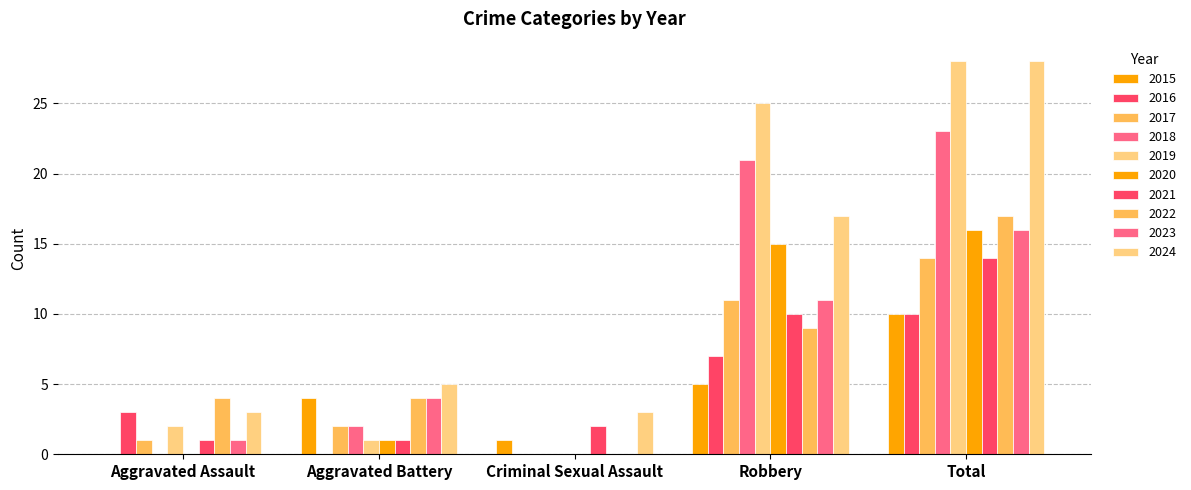

Reading right to left, extract all data points from this chart.

Aggravated Assault: 3	1	4	1	0	2	0	1	3	0
Aggravated Battery: 5	4	4	1	1	1	2	2	0	4
Criminal Sexual Assault: 3	0	0	2	0	0	0	0	0	1
Robbery: 17	11	9	10	15	25	21	11	7	5
Total: 28	16	17	14	16	28	23	14	10	10